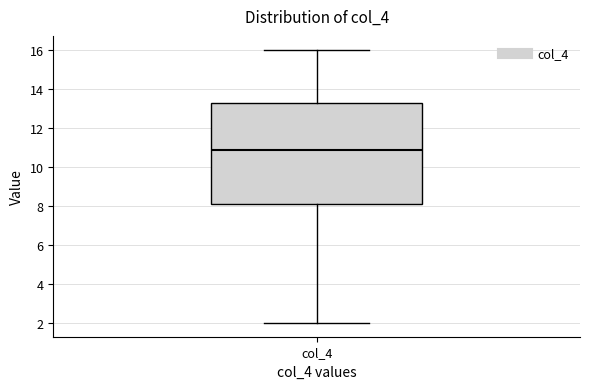

Read this box plot against the y-axis: the position of the median line, the range covered by the box, and the ends of both whiskers. The values are not printed on the chart, so give them approximately, as read against the axis.

median 10.8, box 8.0 to 13.2, whiskers 2.0 to 16.0